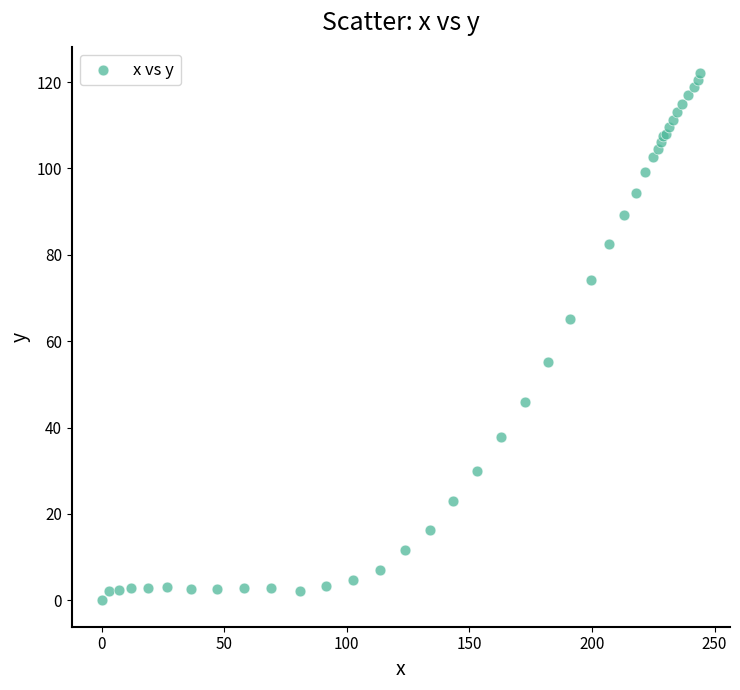

What Y value in the scatter plot is closest to 61?

65.2